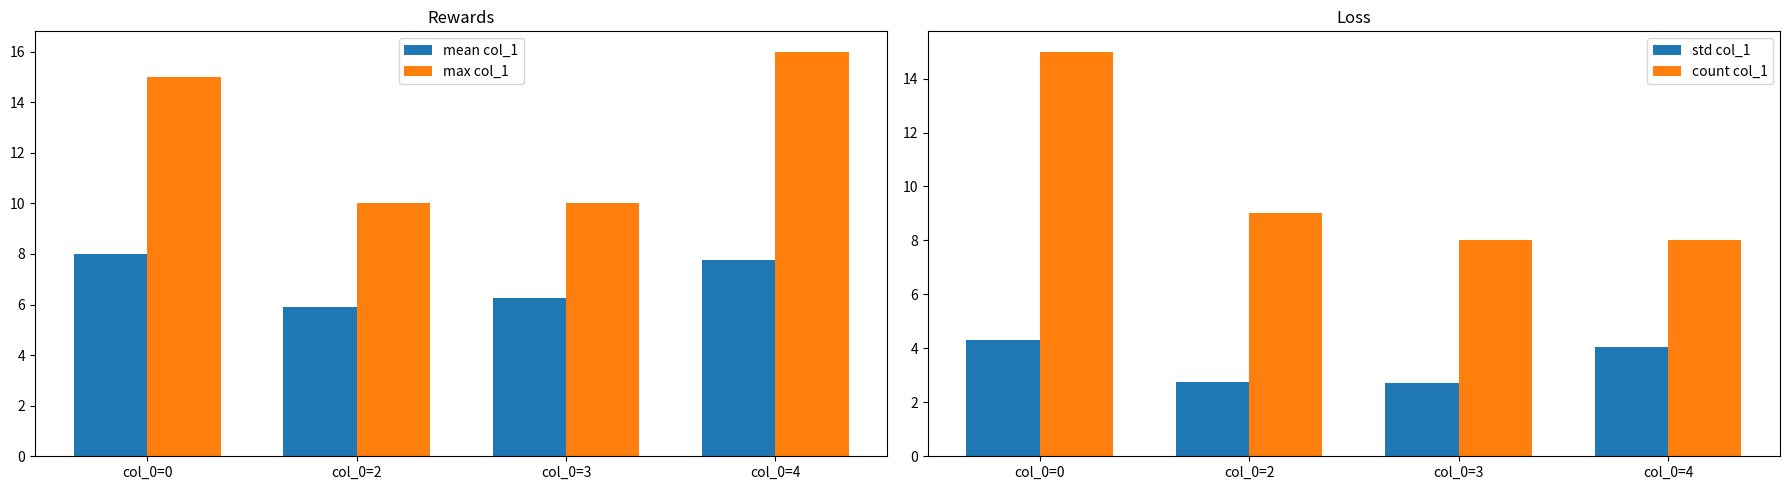

Which label corresponds to the smallest value in the chart?

col_0=3